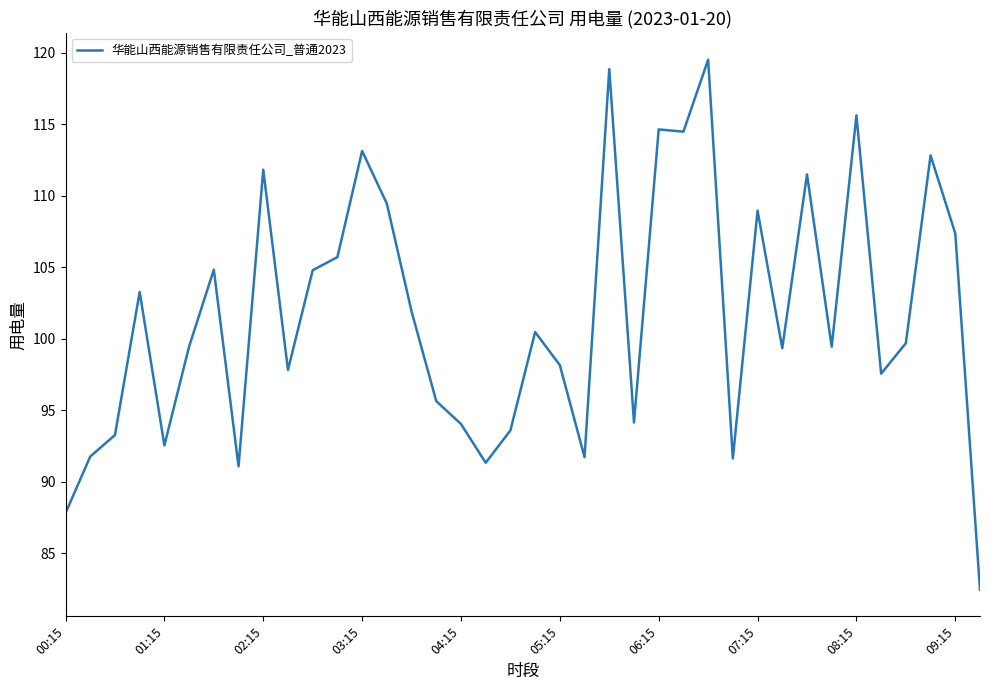

What is the difference between the maximum and minimum values?

37.1